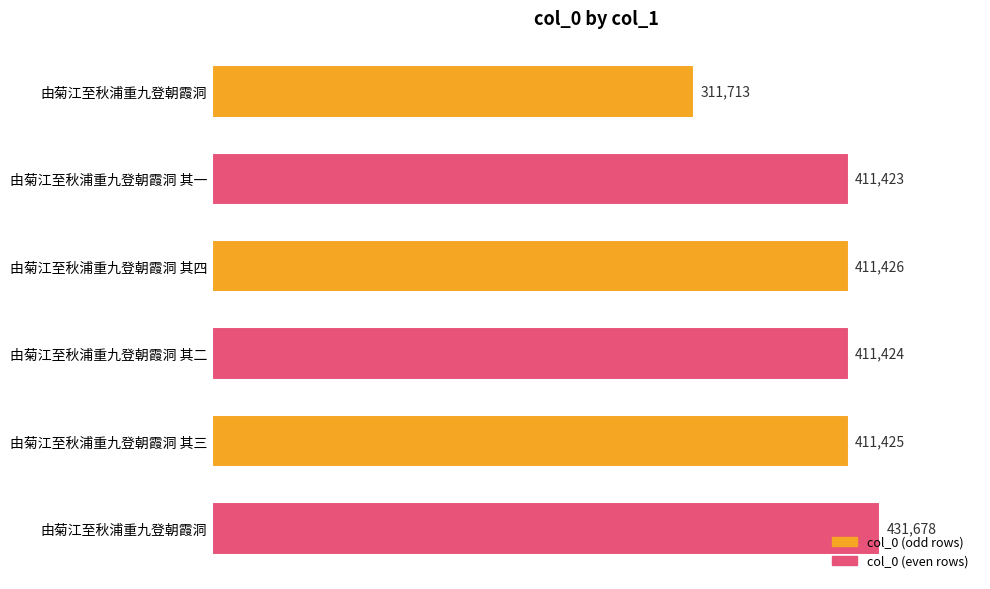

How many series are shown in this chart?

1